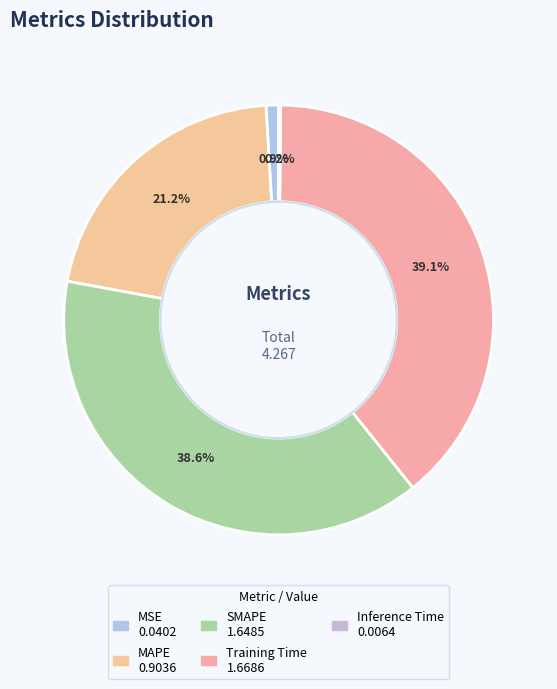

Is there any slice that represents more than half of the pie?

No